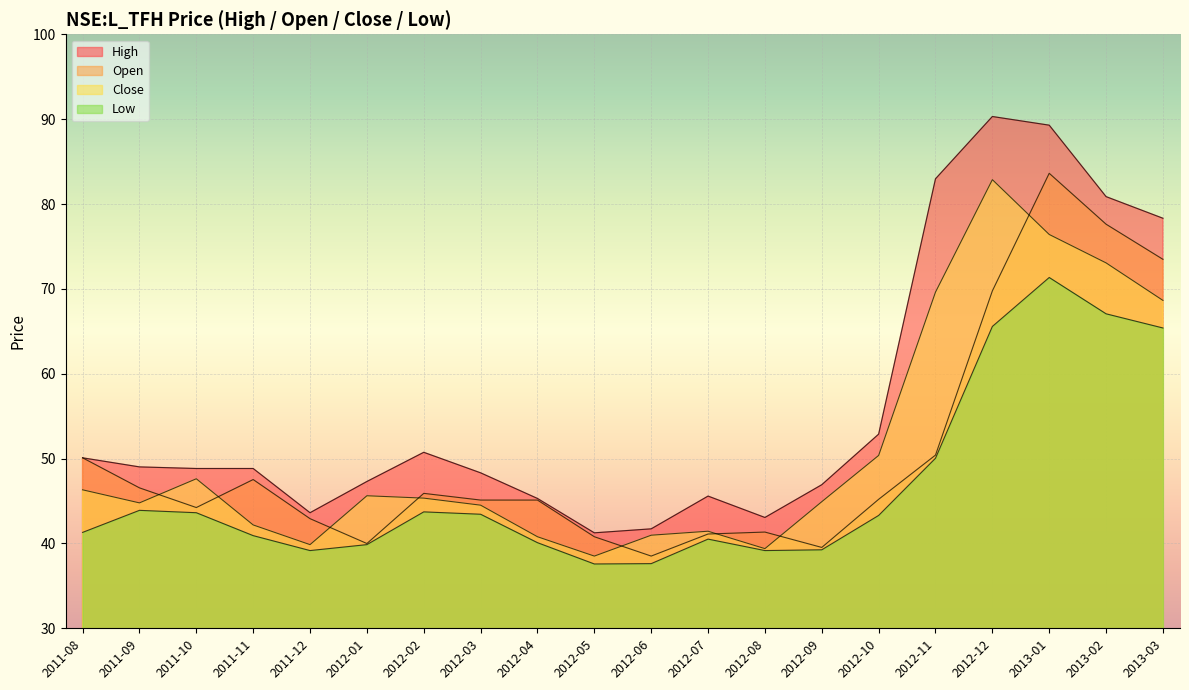

At which category does close reach its first local valley?

2011-09